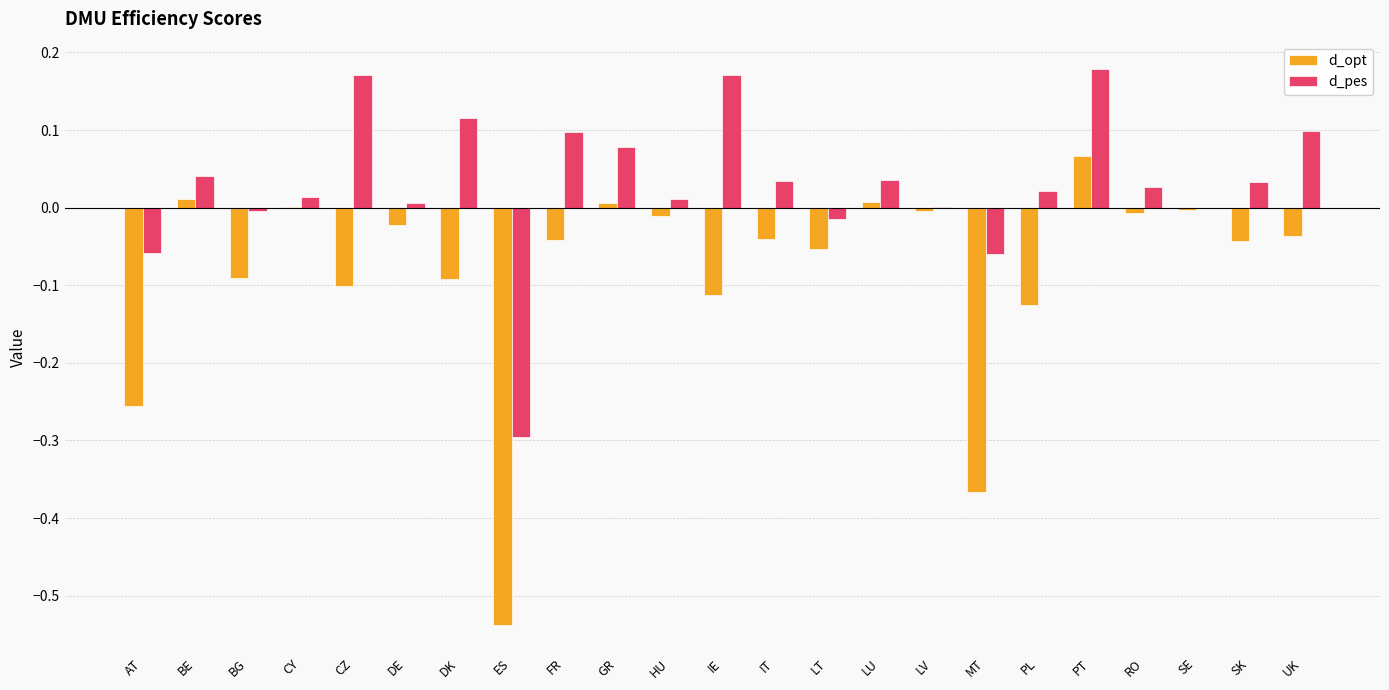

Where does the d_pes series first go above 0?

BE